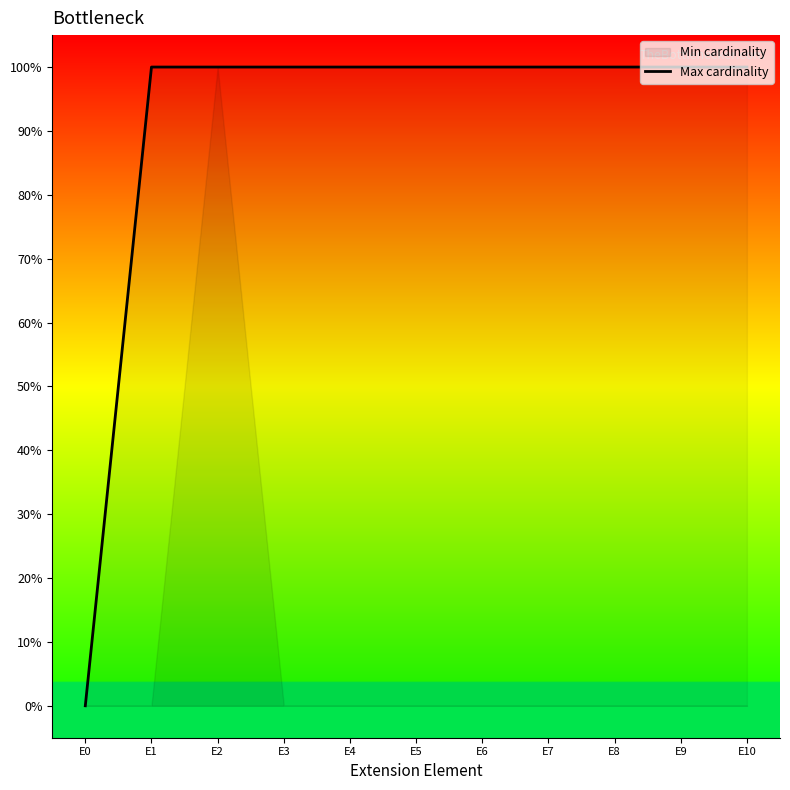

Which has a higher value, E1 or E0?

E1